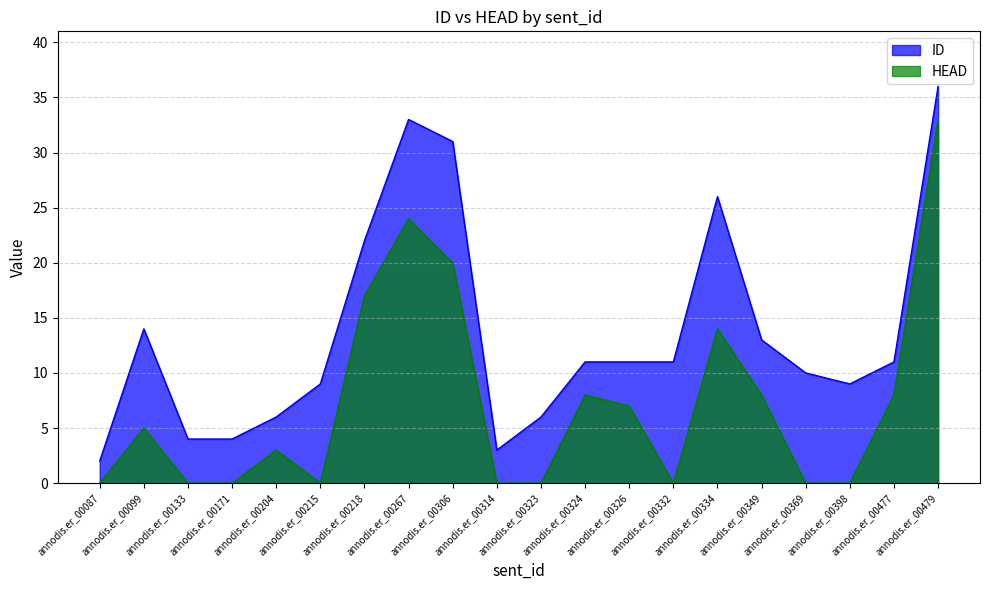

True or false: ID has a value of 10 at annodis.er_00369.

True